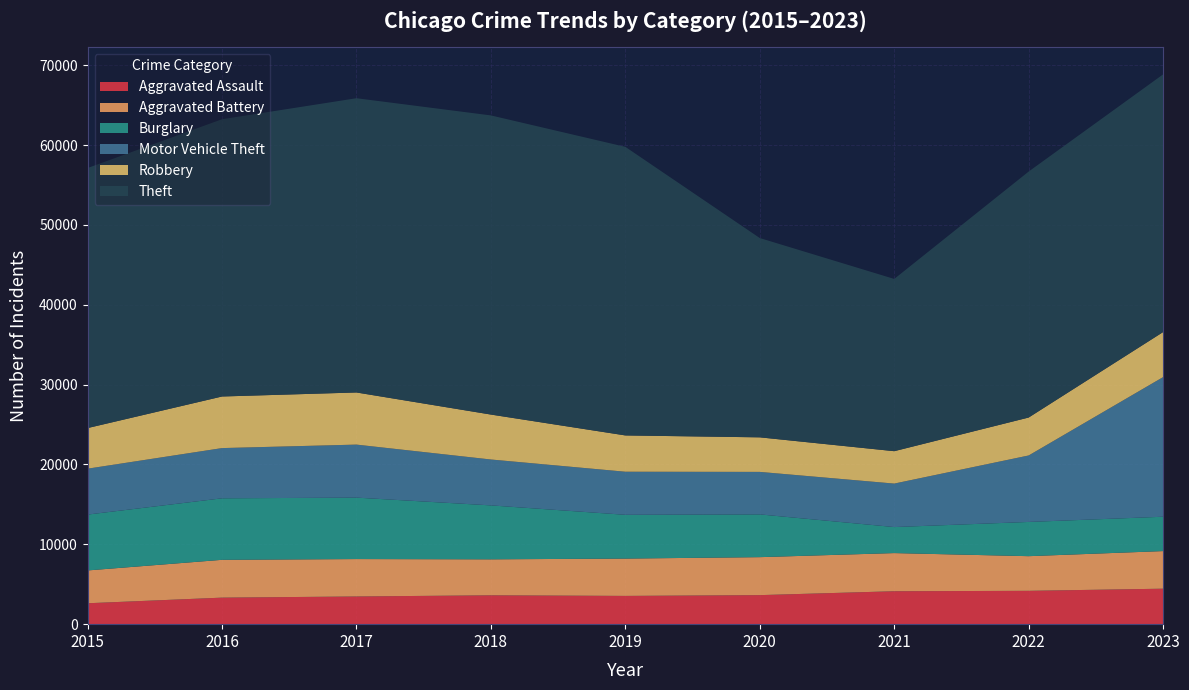

Reading left to right, extract all data points from this chart.

Aggravated Assault: 2619	3323	3468	3615	3539	3637	4124	4175	4444
Aggravated Battery: 4110	4736	4686	4506	4676	4756	4779	4341	4710
Burglary: 6995	7704	7695	6756	5482	5356	3258	4287	4302
Motor Vehicle Theft: 5749	6290	6640	5747	5395	5322	5447	8326	17488
Robbery: 5087	6461	6529	5628	4546	4328	4057	4752	5641
Theft: 32570	34725	36853	37466	36142	24960	21573	30808	32275